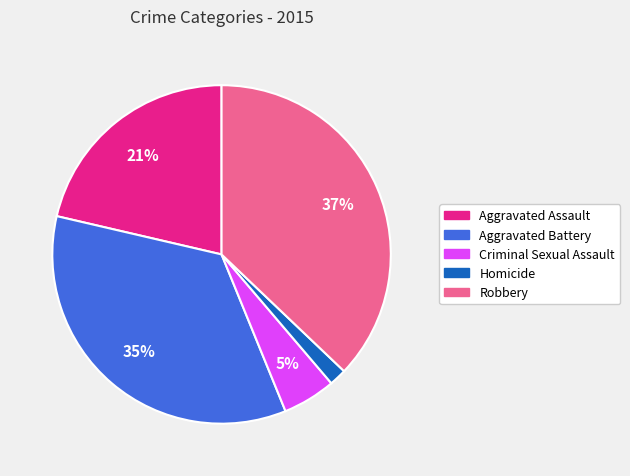

The Criminal Sexual Assault slice represents 1% of the pie. True or false?

False